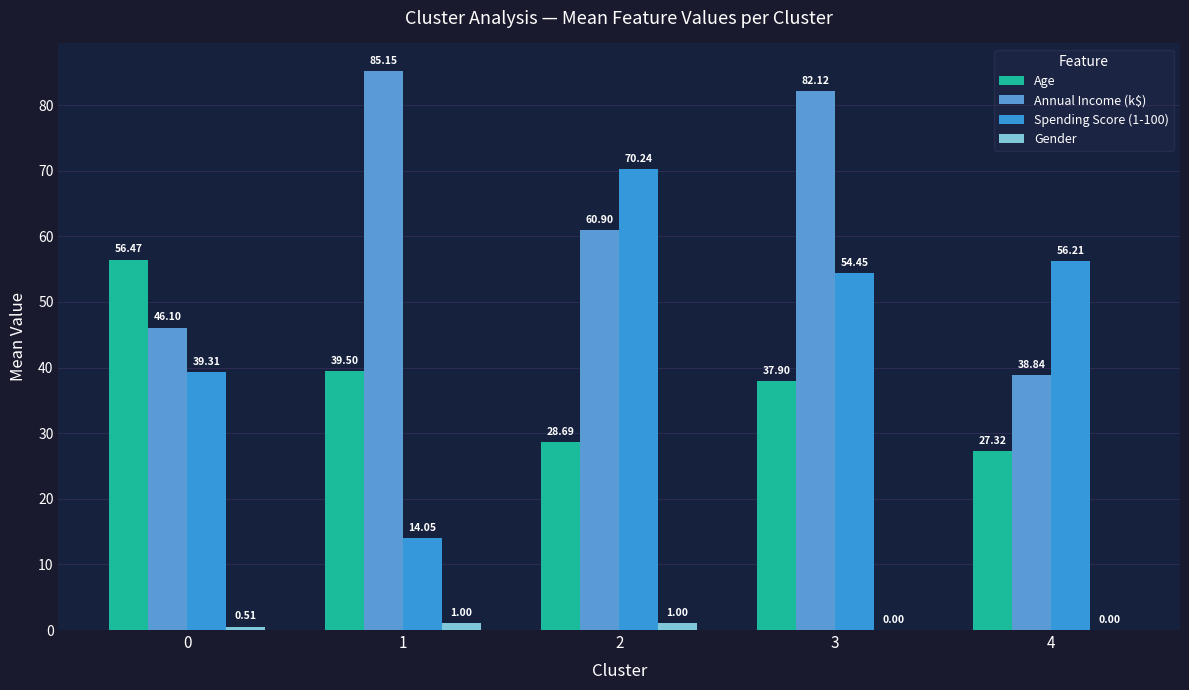

What is the sum of all Spending Score (1-100) values?

234.3